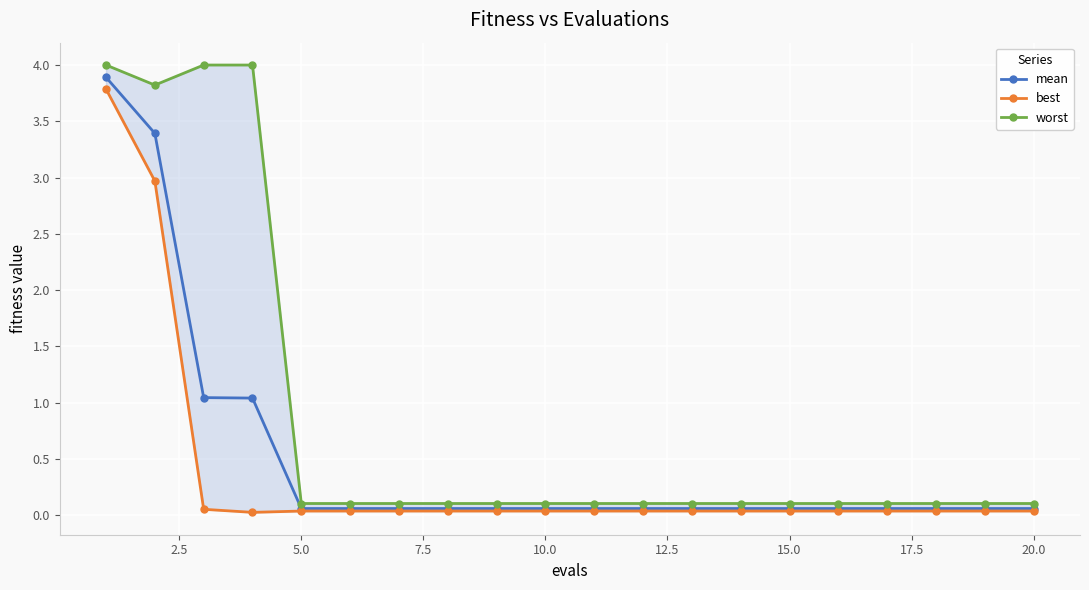

What is the sum of the worst values at 17 and 0.0?

4.1